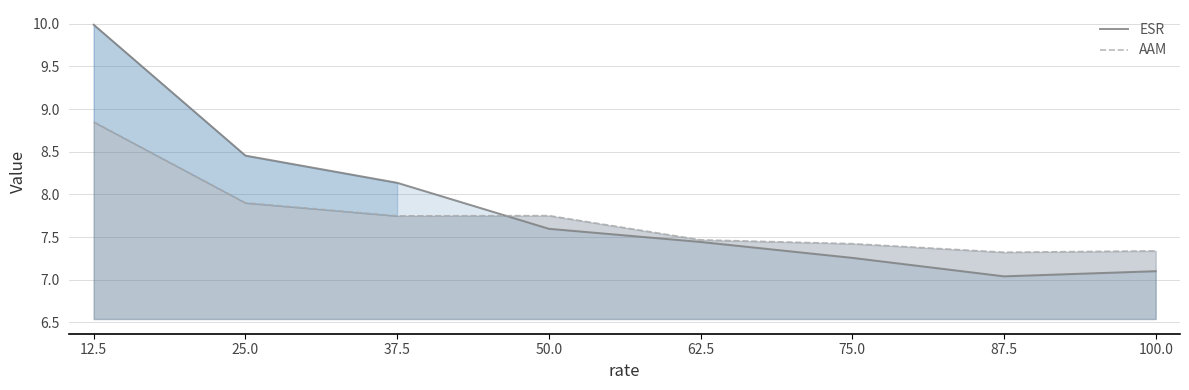

Rank the categories by ESR value from lowest to highest.

87.5, 100.0, 75.0, 62.5, 50.0, 37.5, 25.0, 12.5